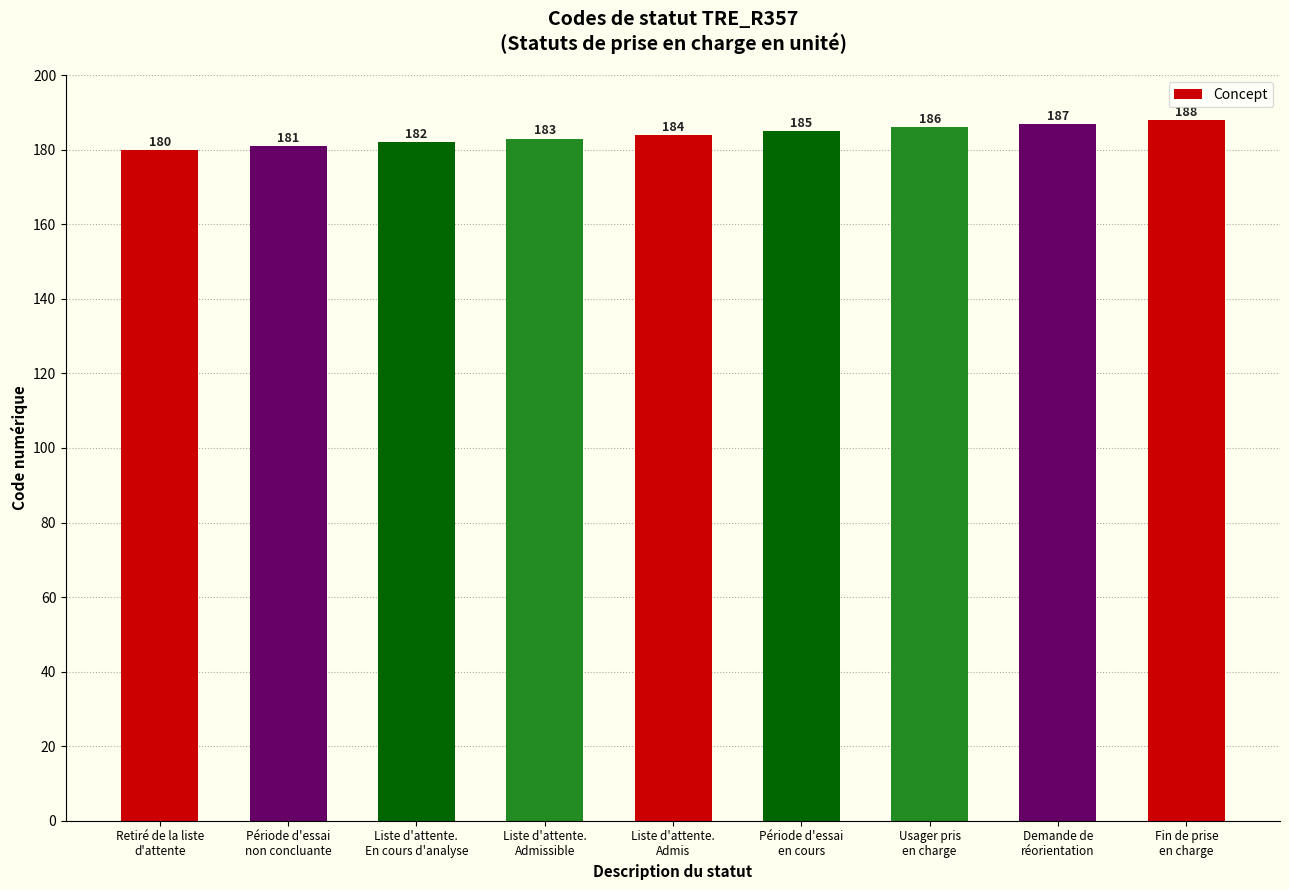

Reading right to left, what are all the values shown in this chart?

Fin de prise
en charge=188	Demande de
réorientation=187	Usager pris
en charge=186	Période d'essai
en cours=185	Liste d'attente.
Admis=184	Liste d'attente.
Admissible=183	Liste d'attente.
En cours d'analyse=182	Période d'essai
non concluante=181	Retiré de la liste
d'attente=180